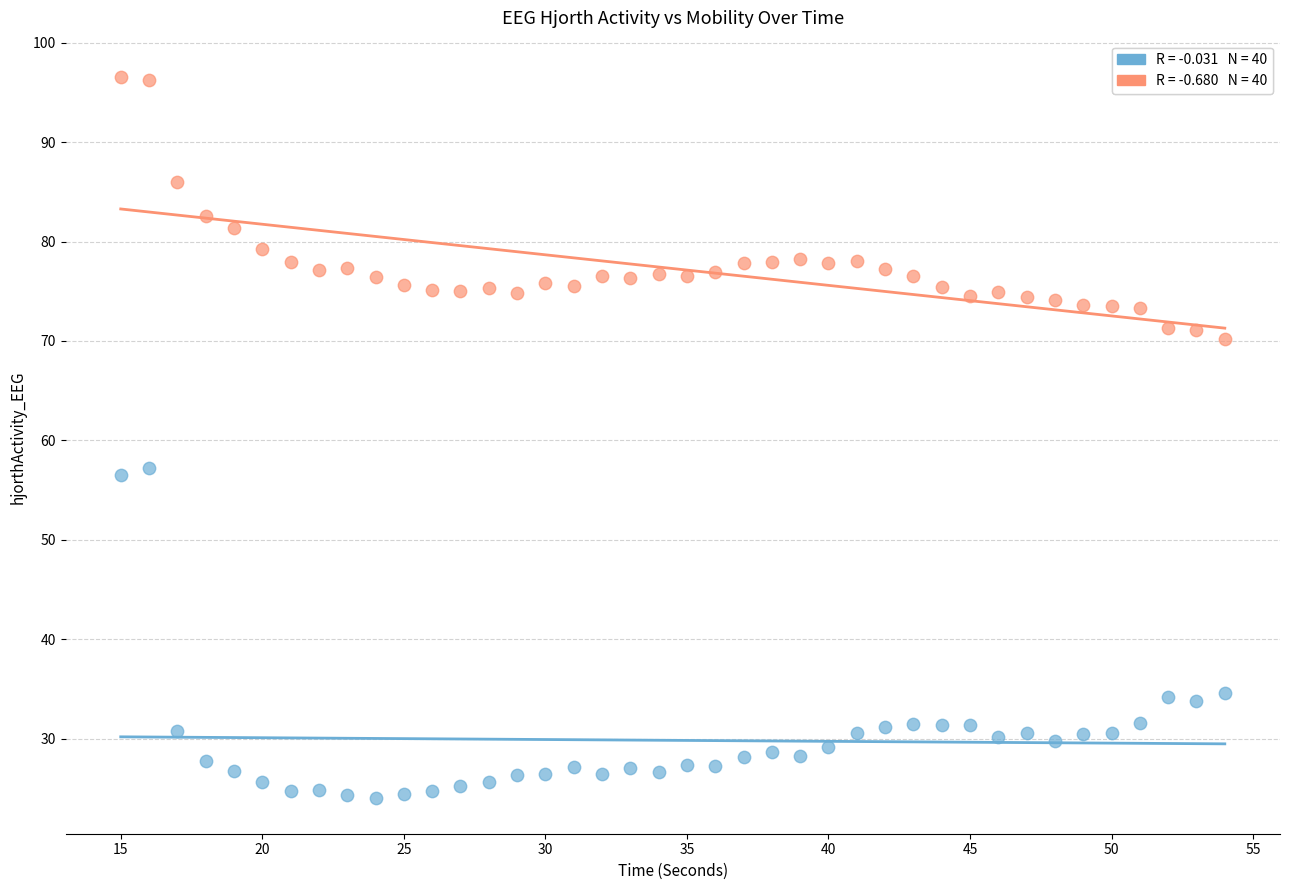

Across all data points, what is the range of X values (max minus min)?

39.0